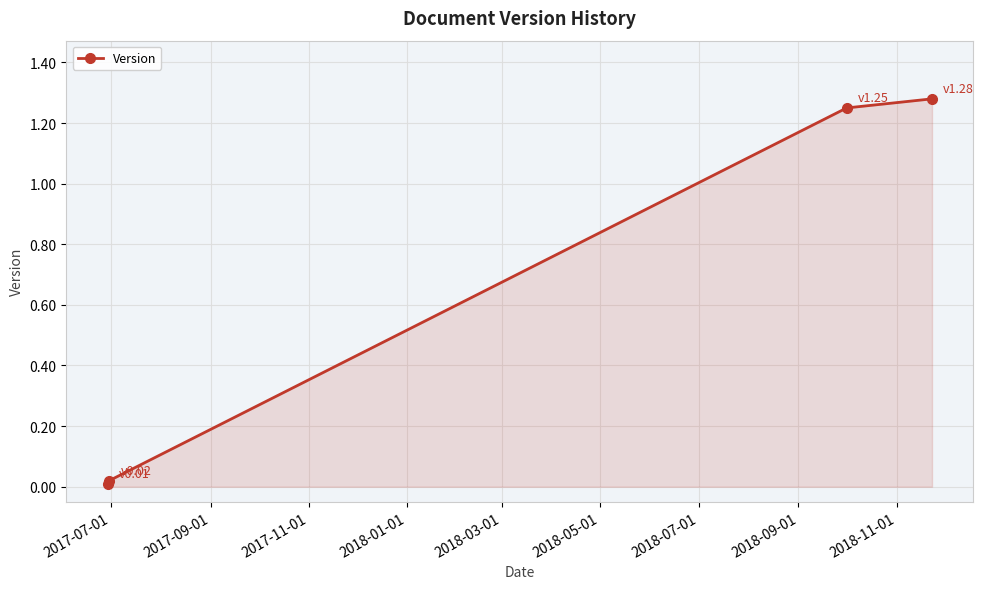

What is the average value?

0.6